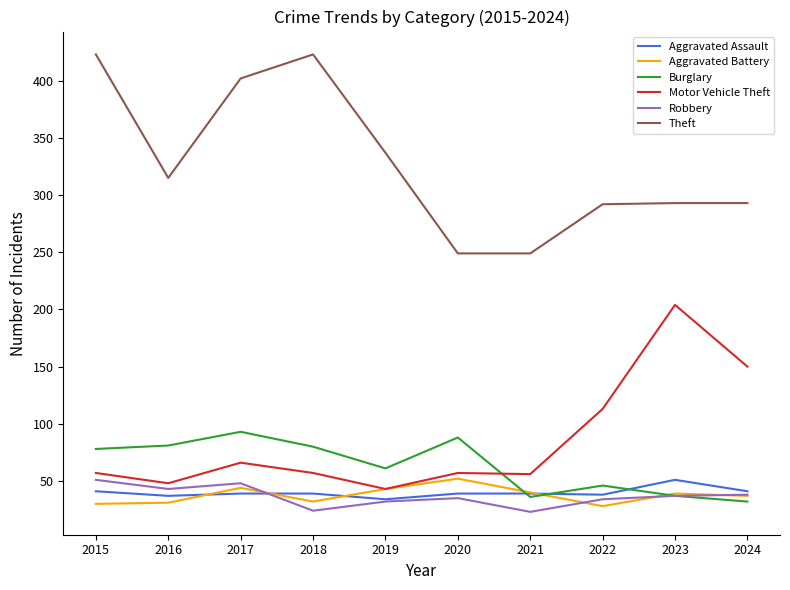

What is the total value across all series at 2020?

520